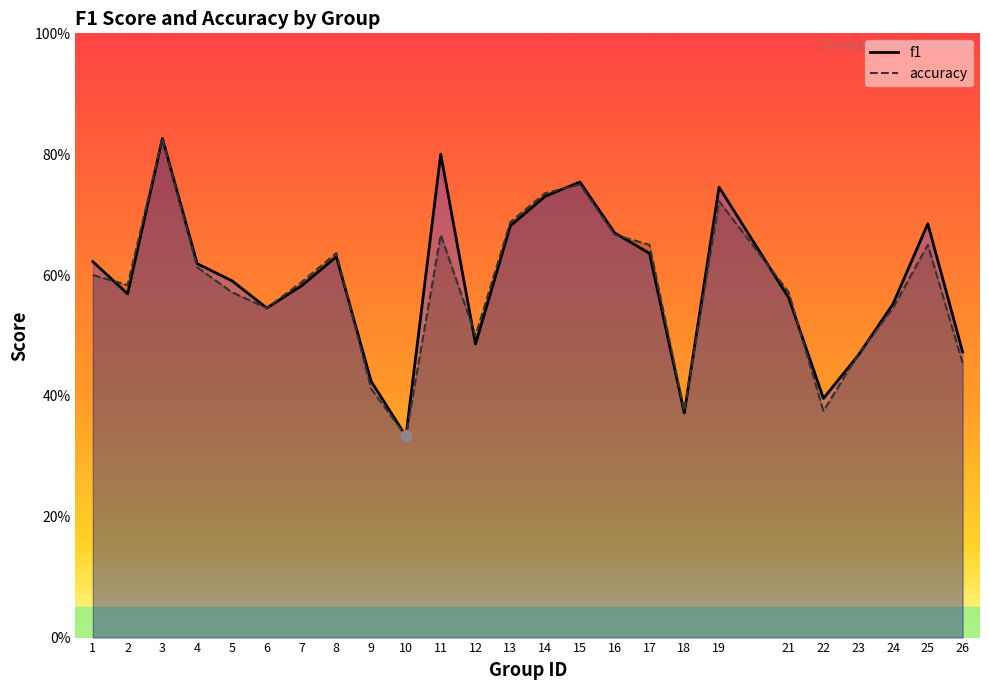

What is the total value across all series at 22?

0.8